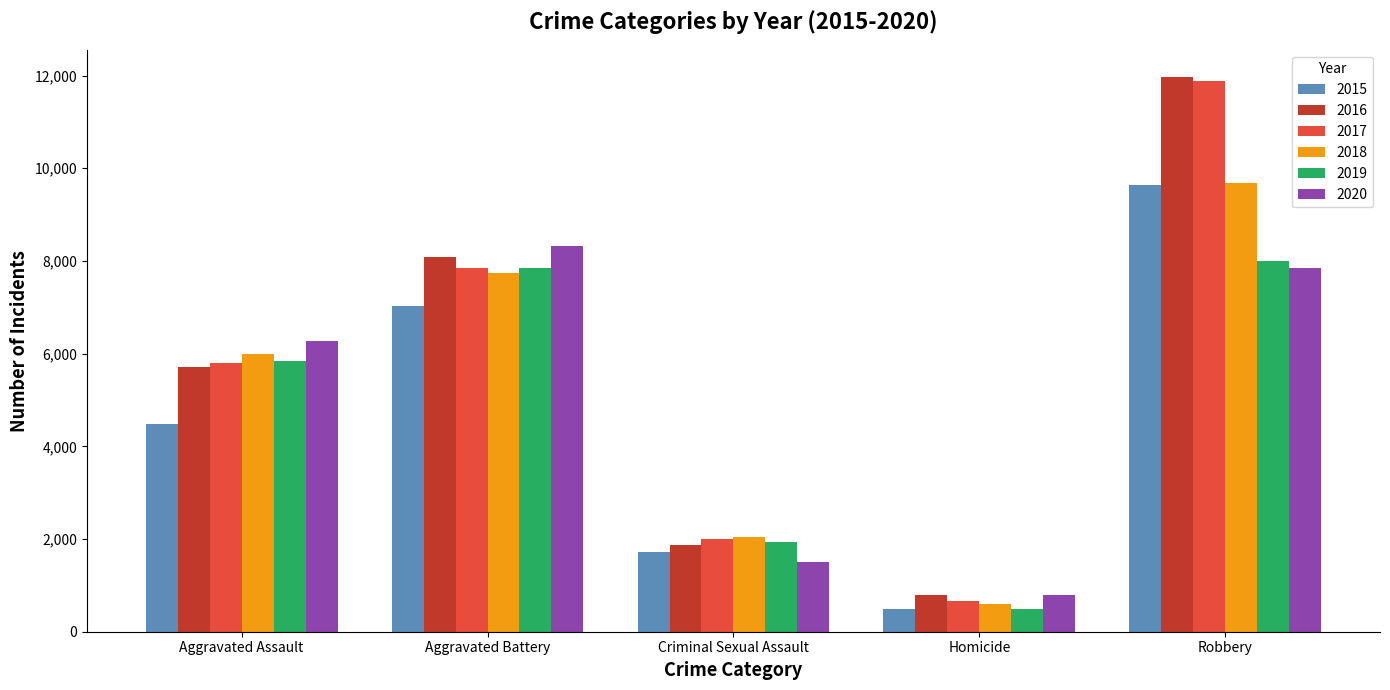

What is the lowest value of the 2018 series?

588